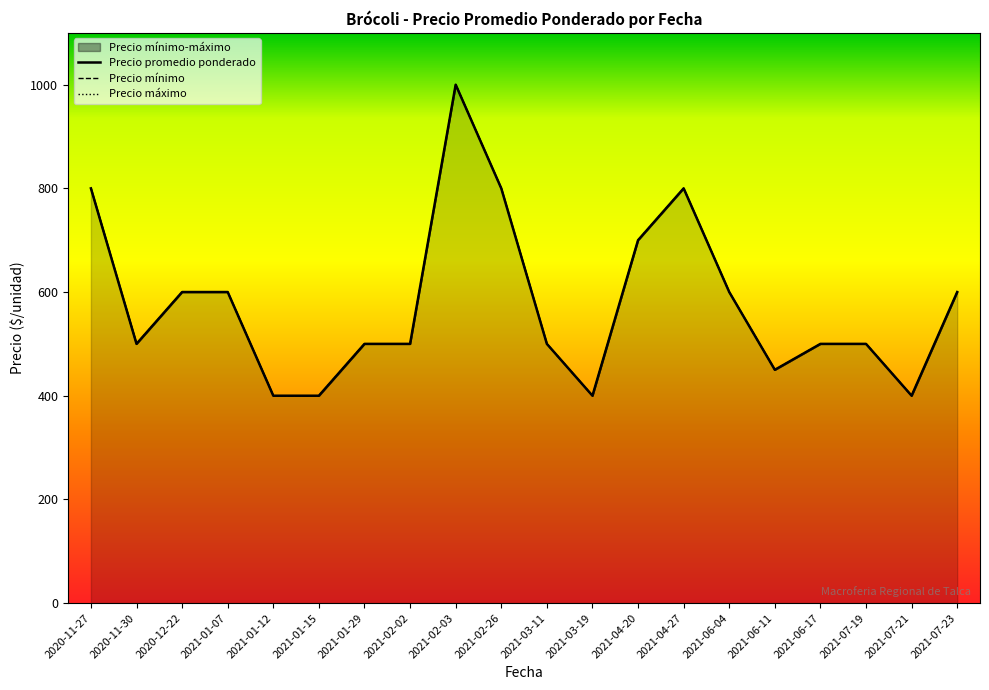

What is the maximum value for Precio mínimo?

1000